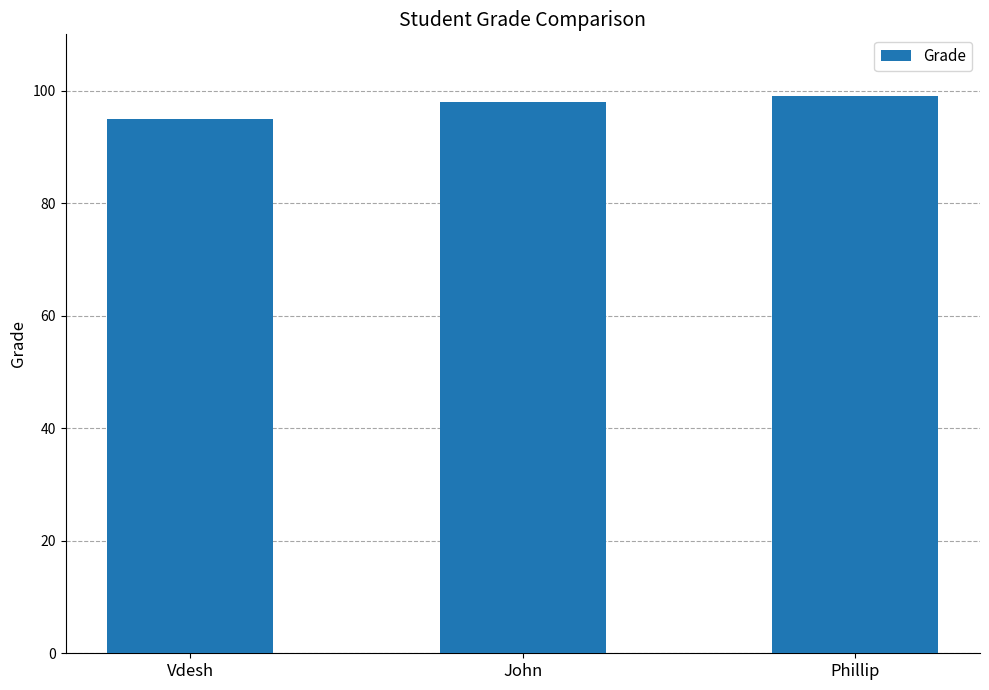

What position from the left is John?

2